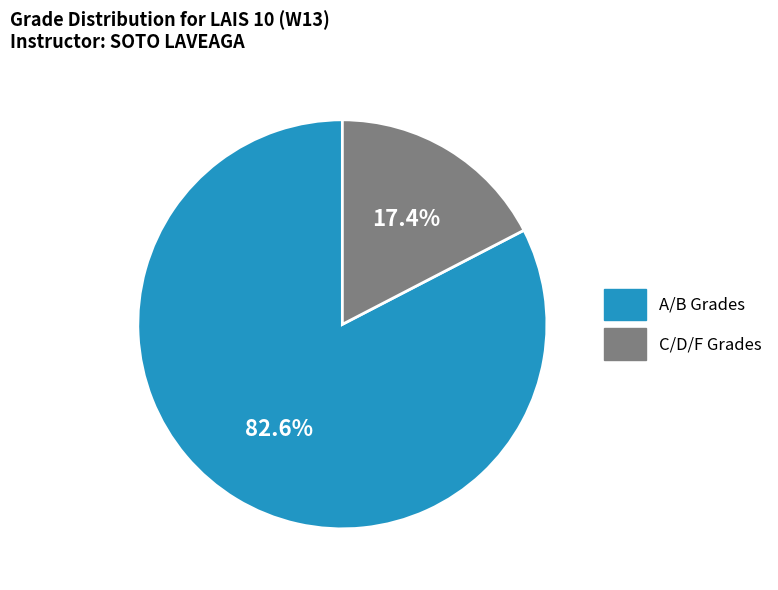

What percentage do C/D/F Grades and A/B Grades together represent?

100.0%